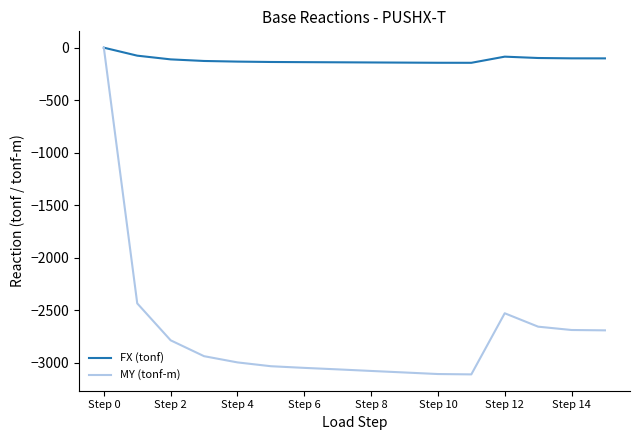

Rank the series by their average value, from lowest to highest.

MY (tonf-m), FX (tonf)